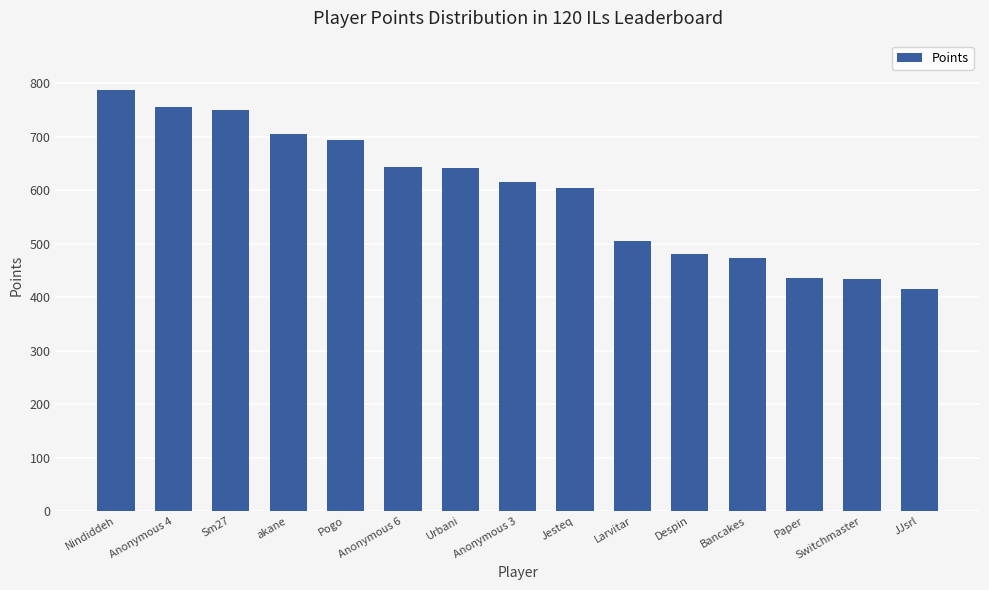

What is the difference between the values at Anonymous 3 and Urbani?

26